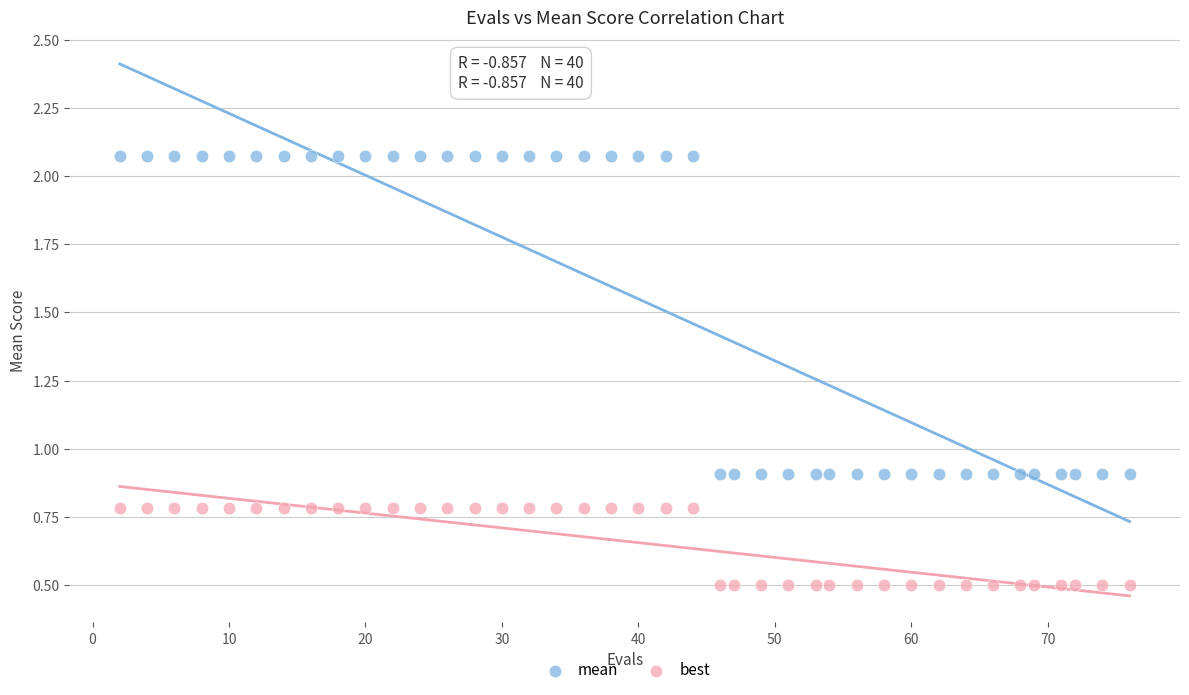

Which series contains the highest Y value?

mean